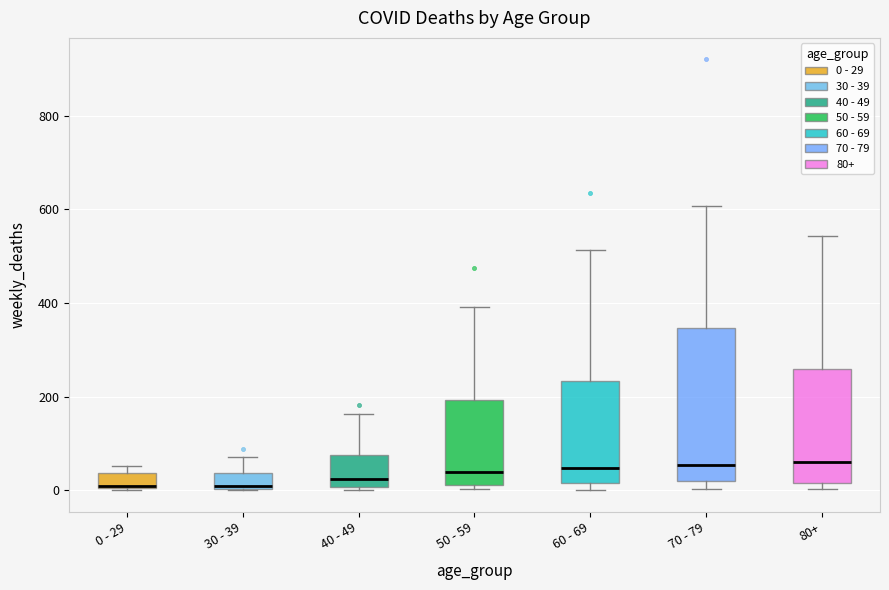

Where is the lower edge of the box for 60 - 69 on the y-axis? The values are not printed on the chart, so give them approximately, as read against the axis.

20